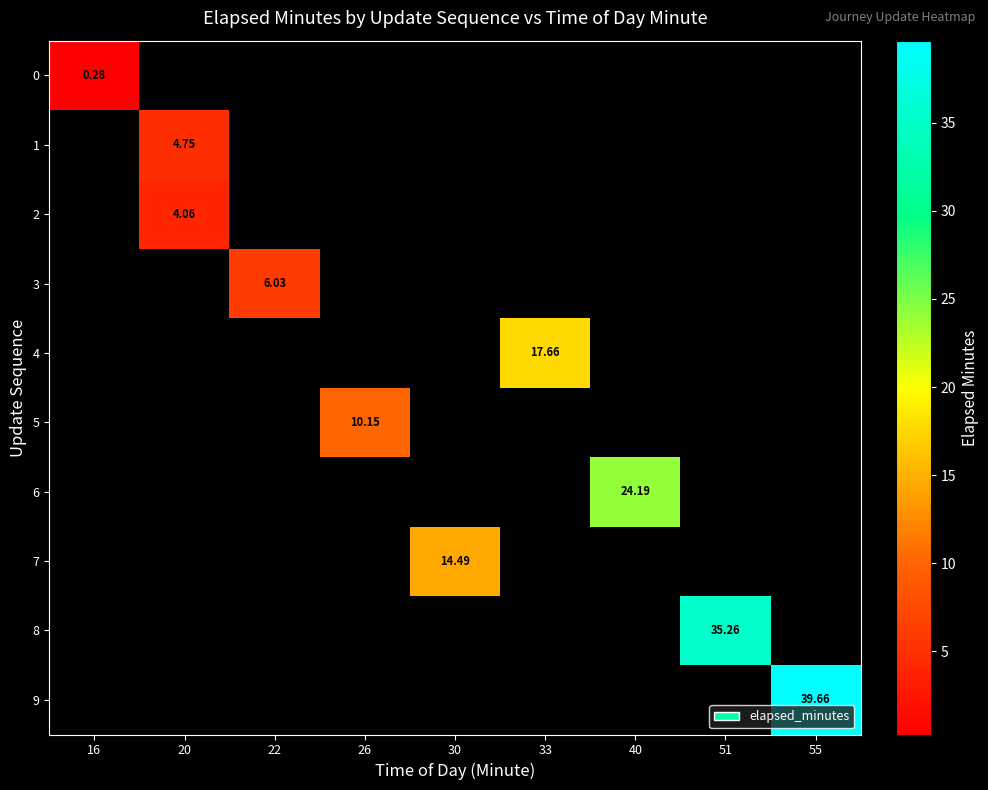

What is the maximum value shown in the chart?

39.7